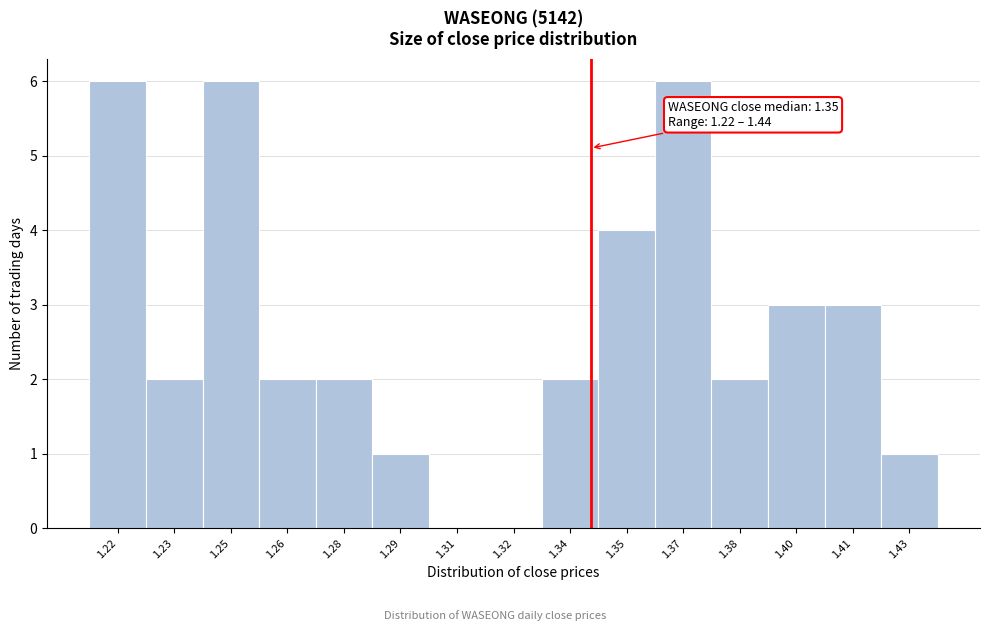

Reading left to right, transcribe all the data shown in this chart.

1.22=6	1.23=2	1.25=6	1.26=2	1.28=2	1.29=1	1.31=0	1.32=0	1.34=2	1.35=4	1.37=6	1.38=2	1.40=3	1.41=3	1.43=1